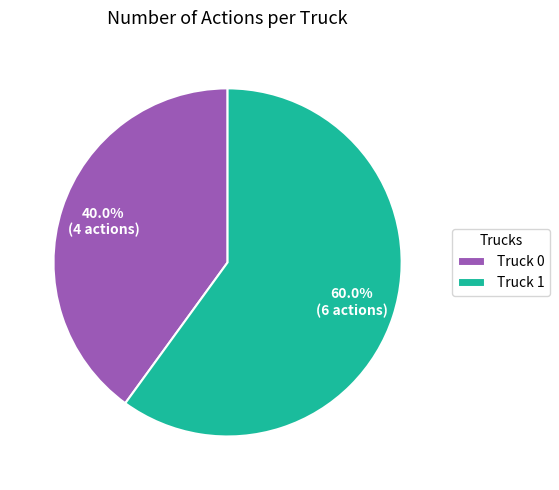

Which category has the smallest portion of the pie?

Truck 0